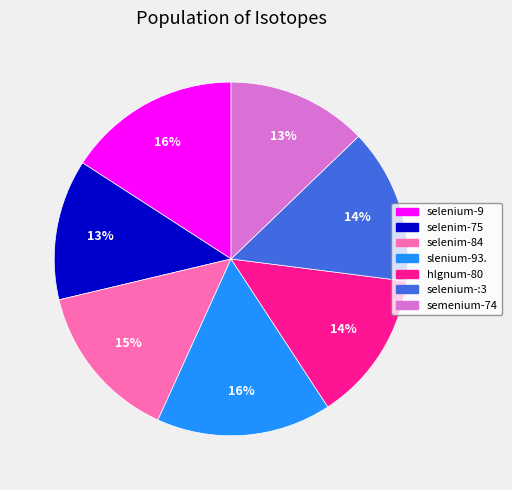

Do hlgnum-80 and selenium-:3 together represent more than half of the pie?

No